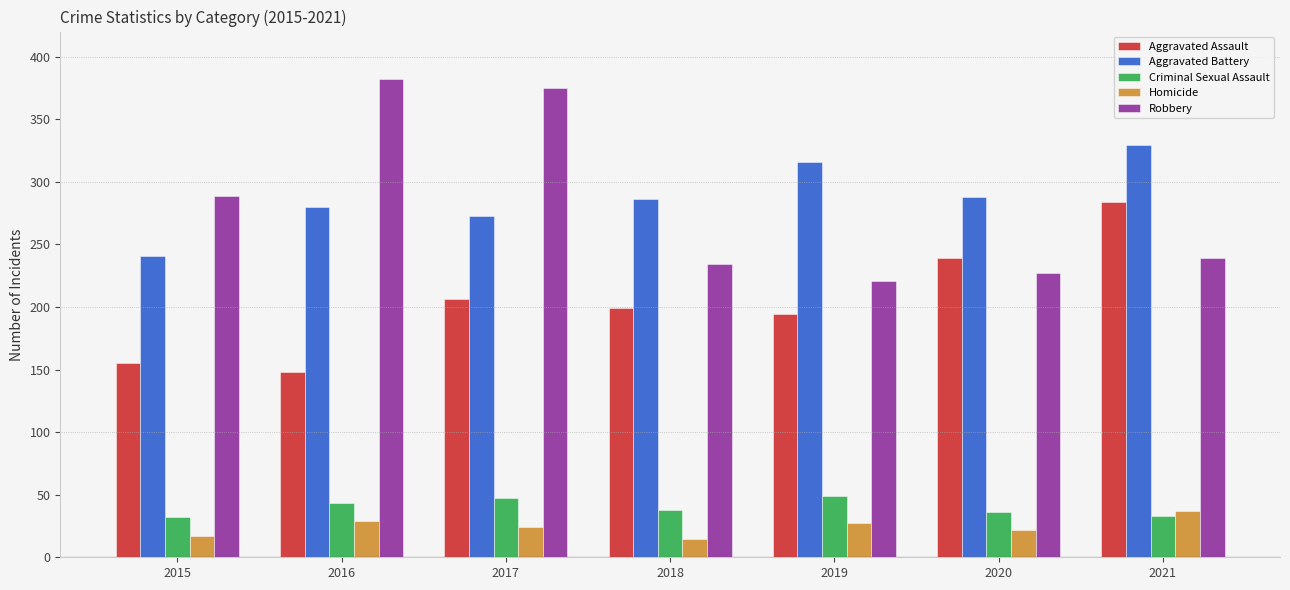

Does the chart contain stacked bars?

No